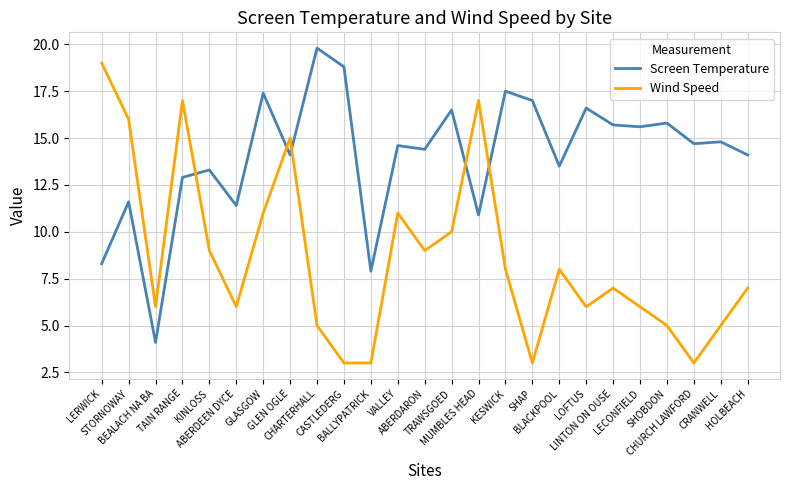

What is the approximate value of Screen Temperature at CHARTERHALL?

19.8